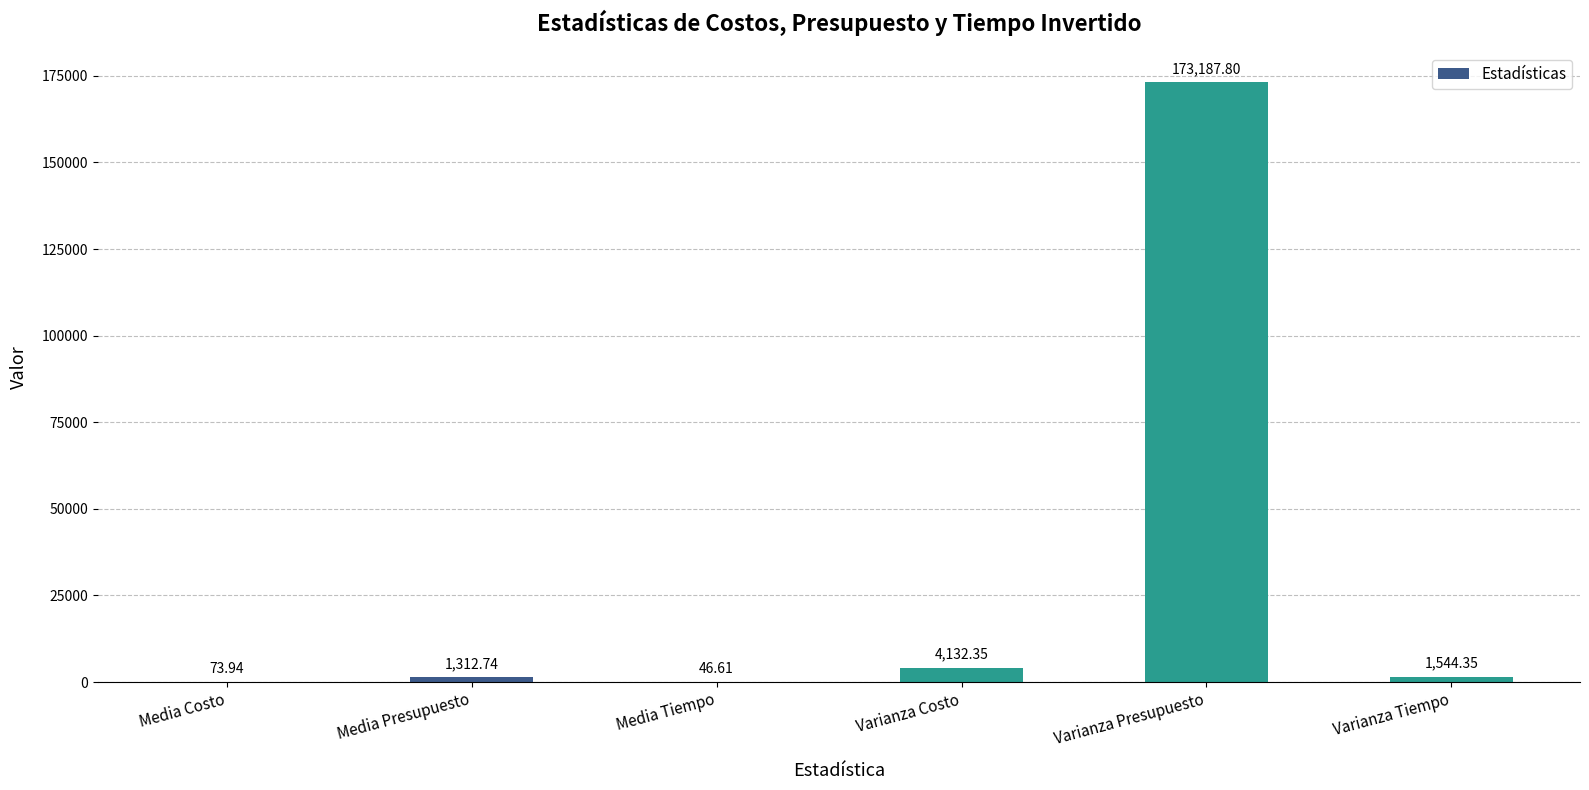

Does the chart contain stacked bars?

No